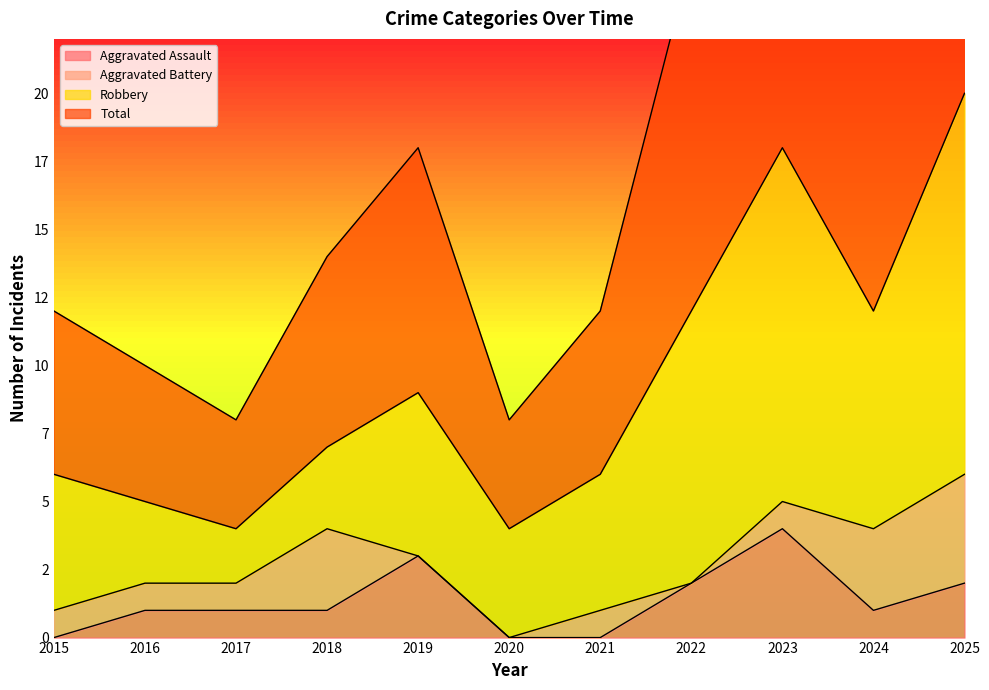

What value does the Aggravated Assault series have at 2018?

1